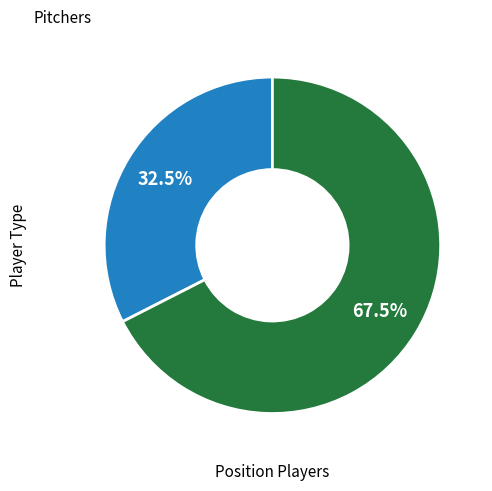

Do Pitchers and Position Players together represent more than half of the pie?

Yes